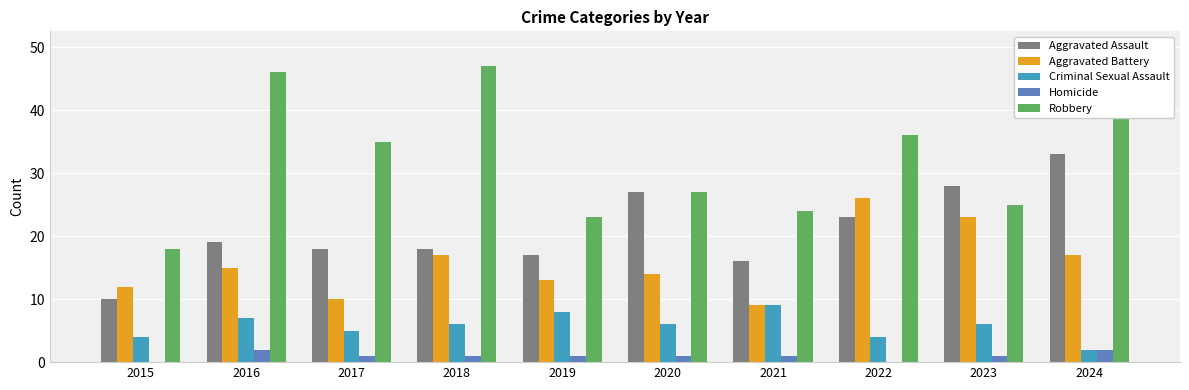

Rank the series at 2022 from lowest to highest value.

Homicide, Criminal Sexual Assault, Aggravated Assault, Aggravated Battery, Robbery